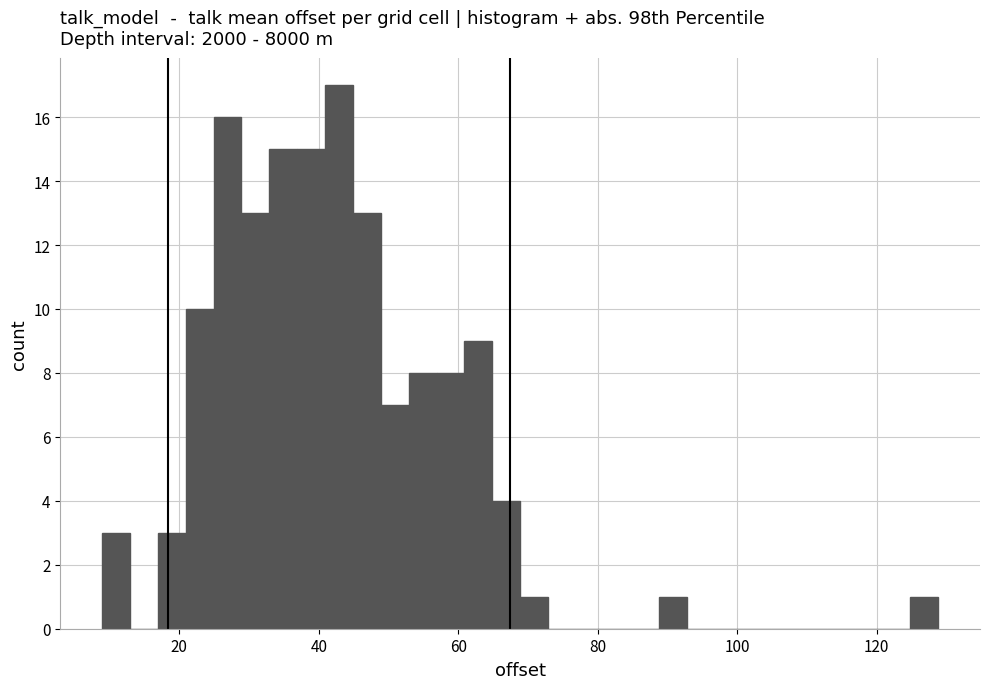

Read against the x-axis, roughly where is the centre of the tallest bar?

42